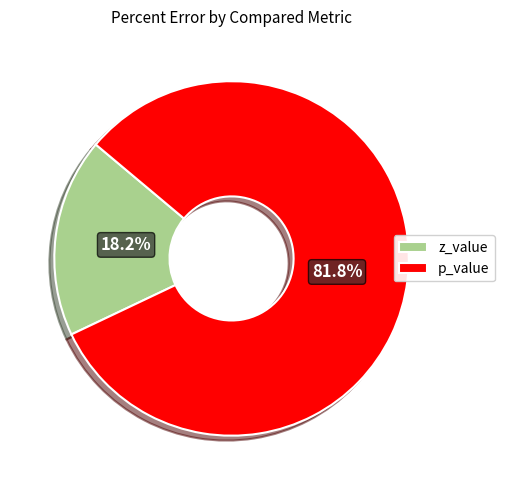

How many segments does this pie chart have?

2